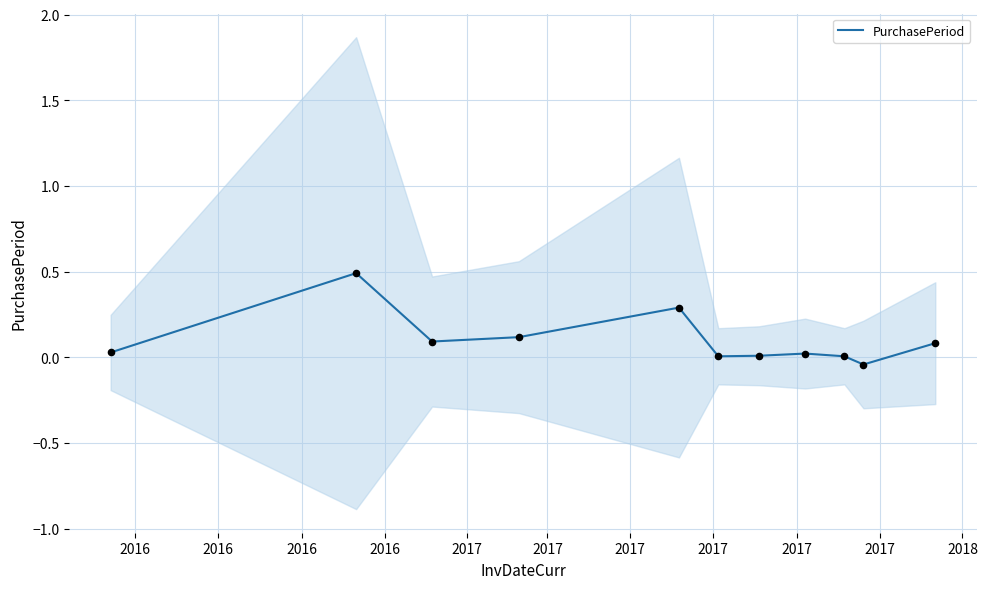

Between 2017 and 2017, which is larger?

2017